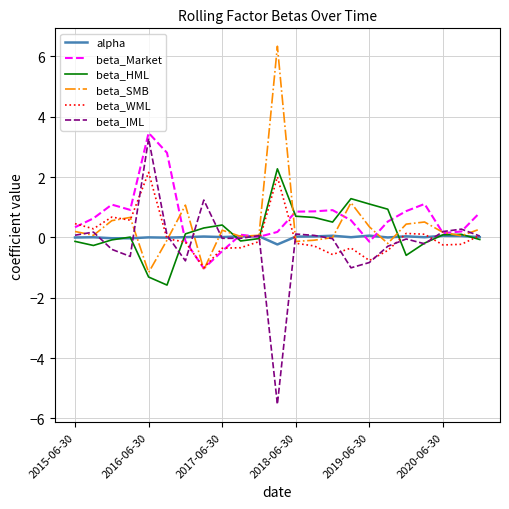

After their last crossing, which series has the higher values: alpha or beta_Market?

beta_Market